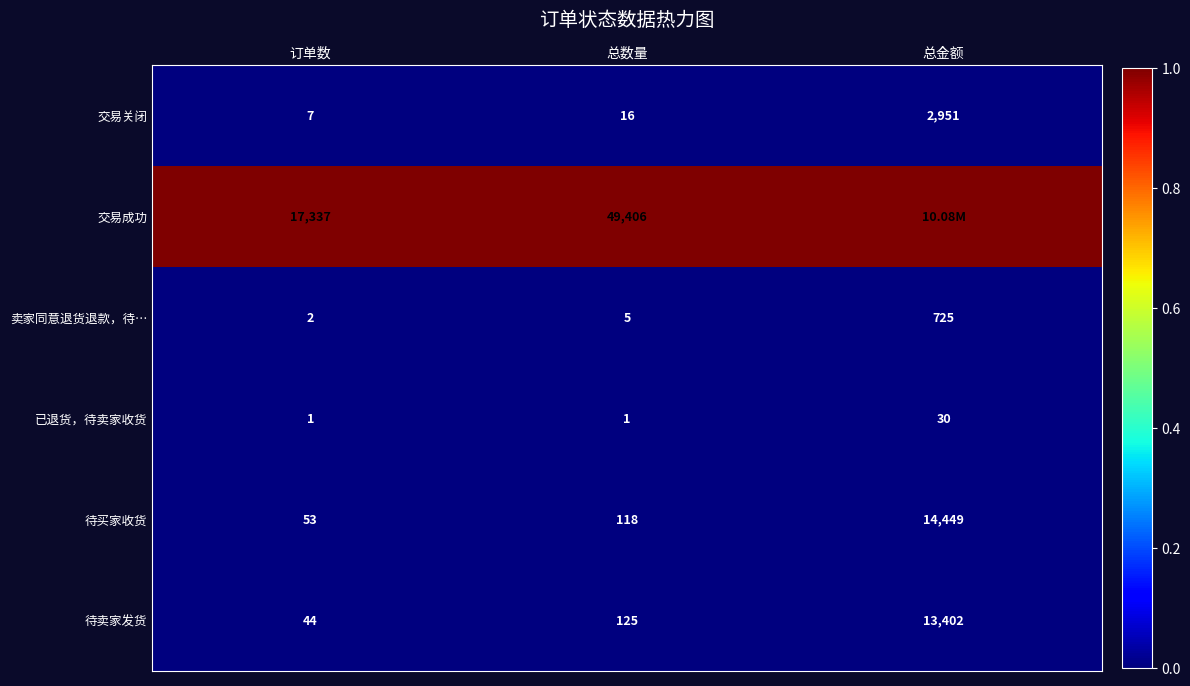

At 总数量, list the series in order from largest to smallest.

交易成功, 待卖家发货, 待买家收货, 交易关闭, 卖家同意退货退款，待…, 已退货，待卖家收货